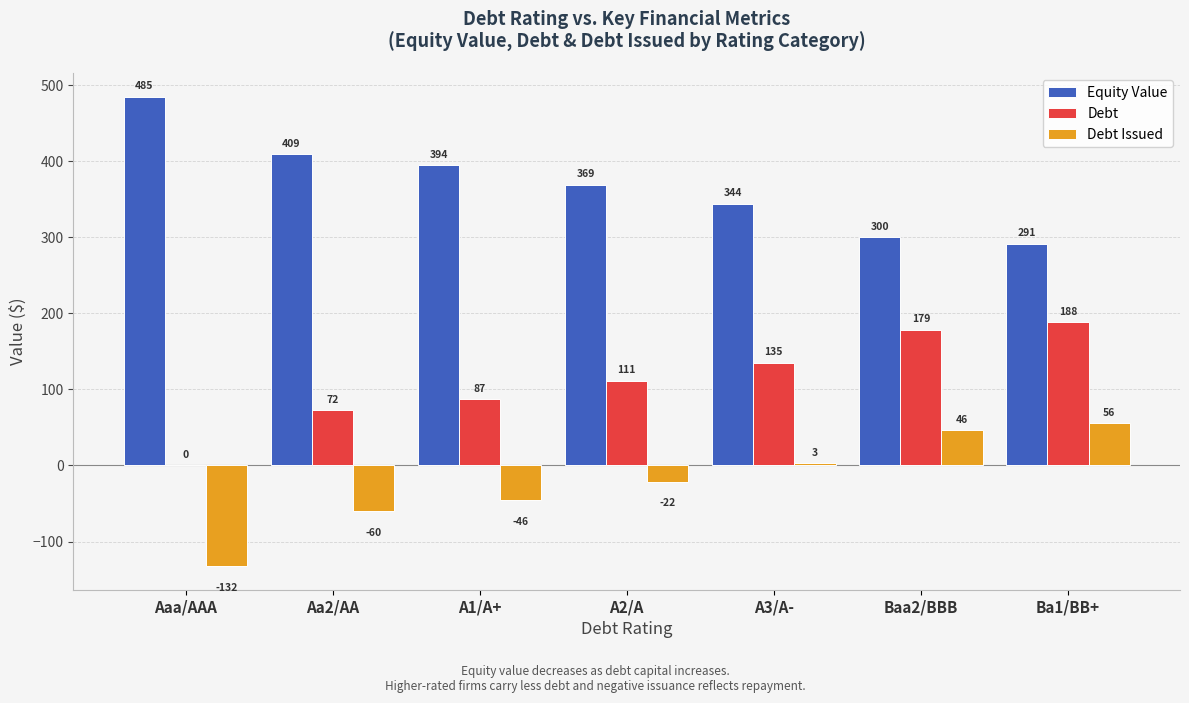

How many values in the Debt Issued series exceed -21?

3